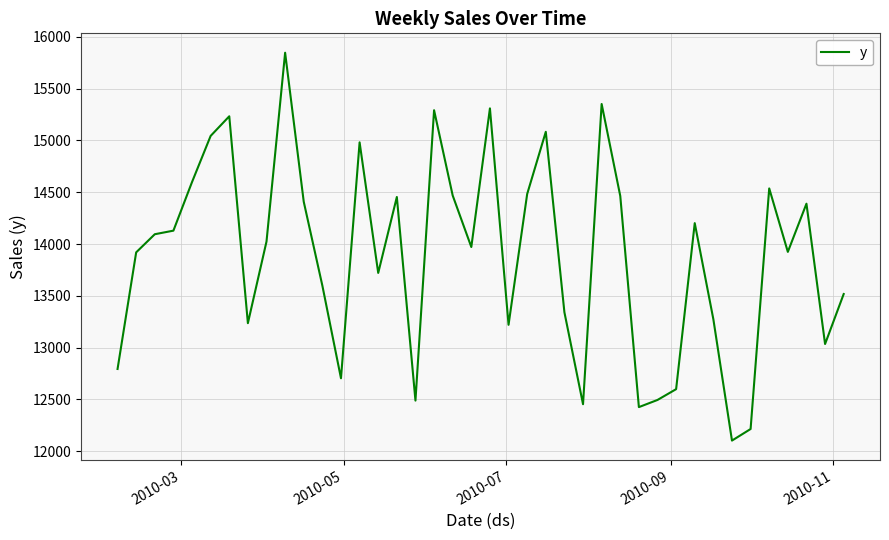

What is the greatest value displayed?

15846.0